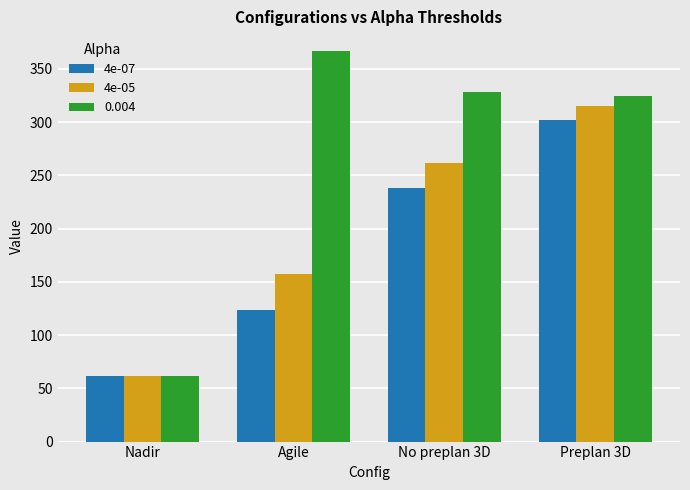

Which series has the widest spread of values?

0.004